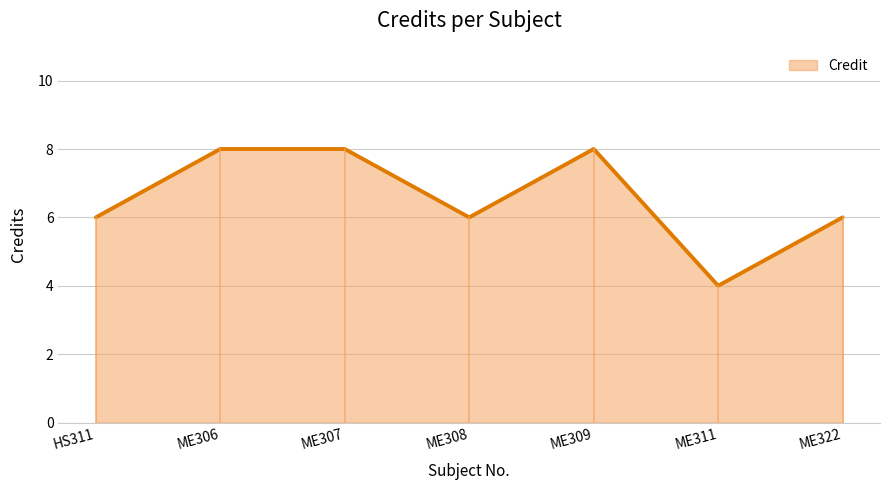

Reading left to right, list all the values displayed in this chart.

6	8	8	6	8	4	6